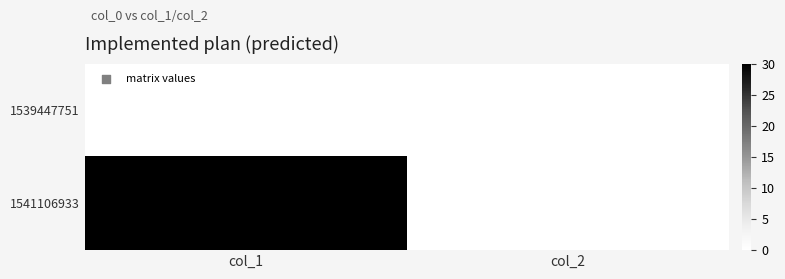

How many data points does each series have?

2